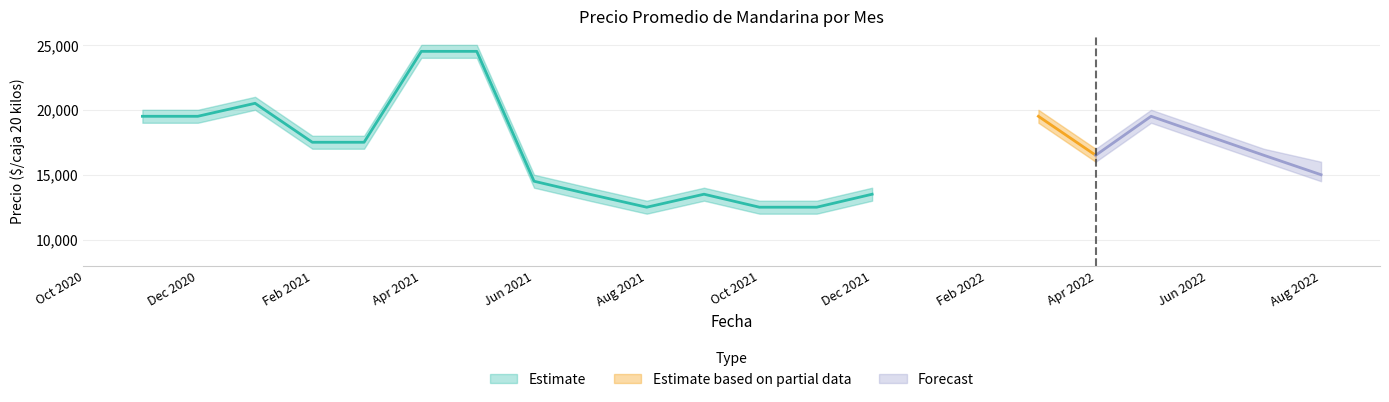

Which has a higher value, 2021-06 or 2022-07?

2022-07